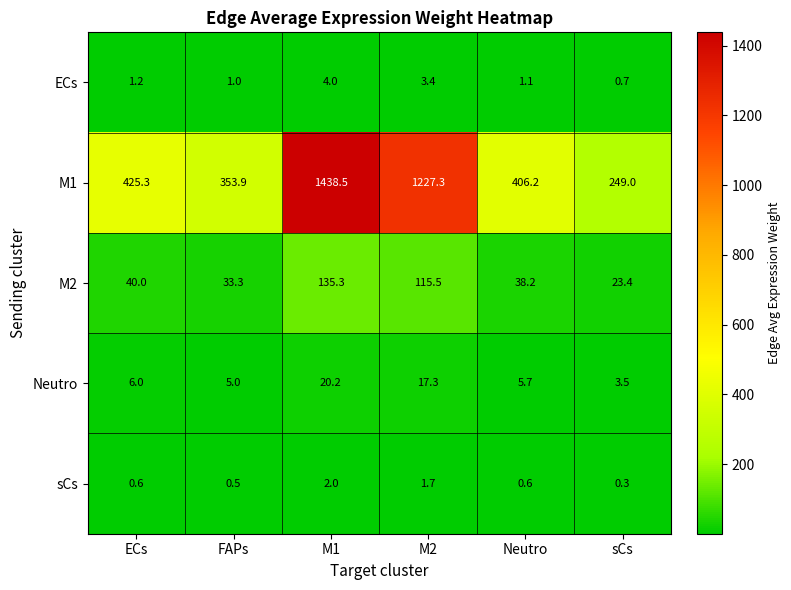

At which category does the chart reach its minimum across all series?

sCs